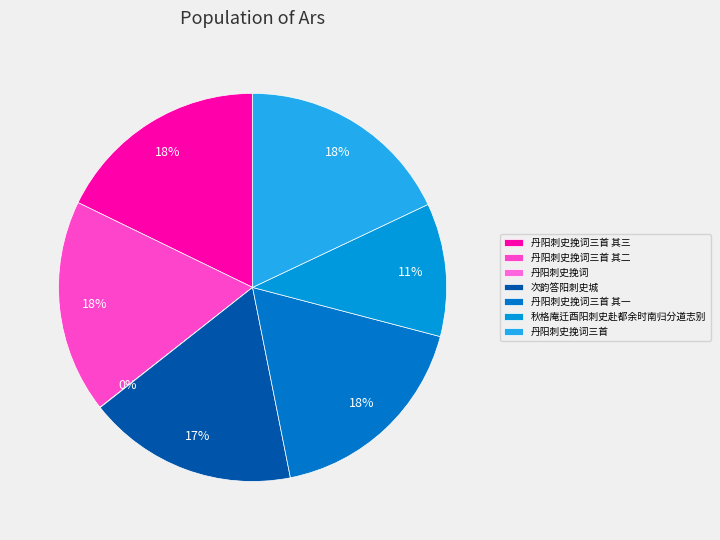

To the nearest percent, what is the difference between the largest and smallest slice percentages?

18%